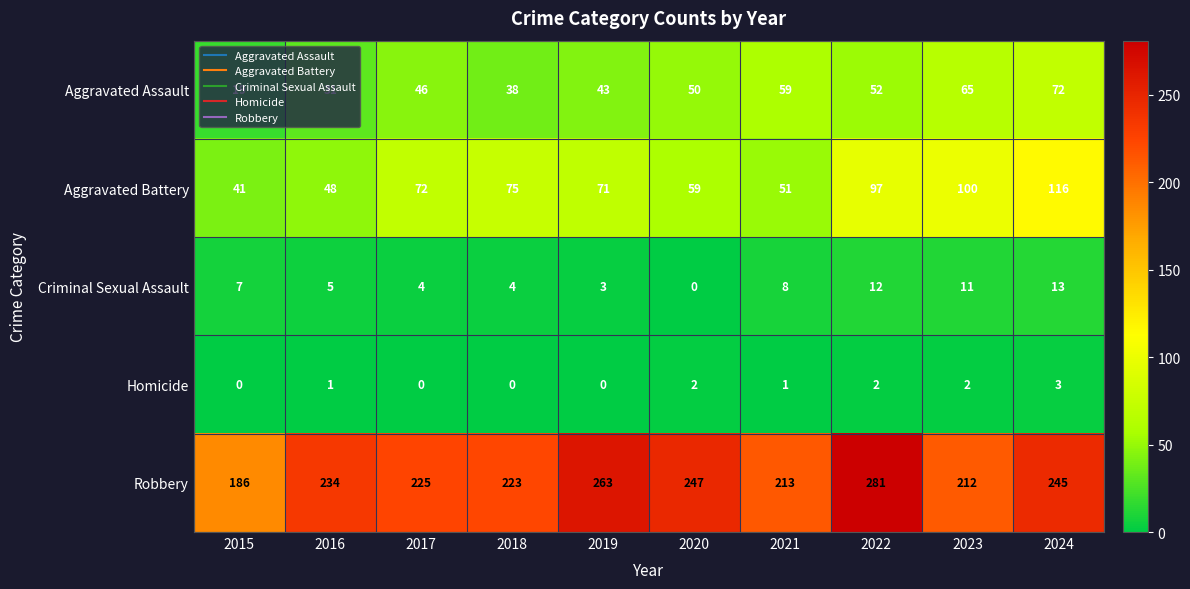

How many Homicide values are between 0 and 2?

9